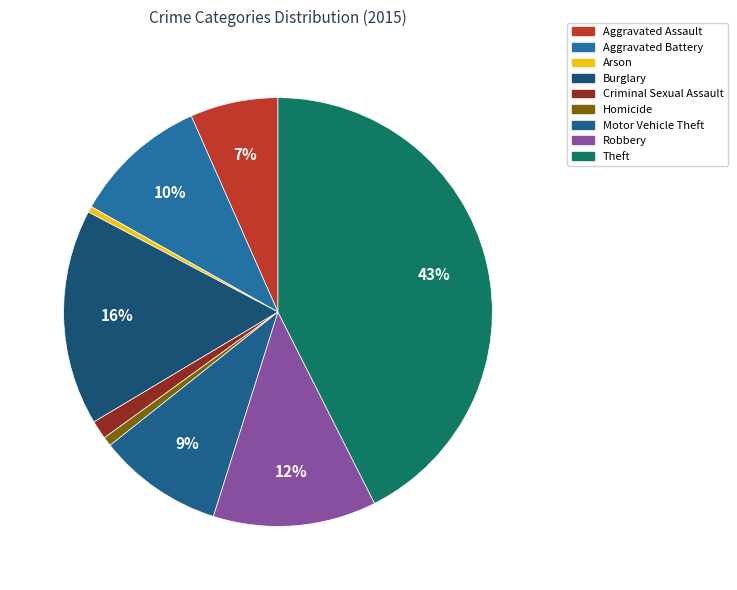

Which slice is the smallest?

Arson